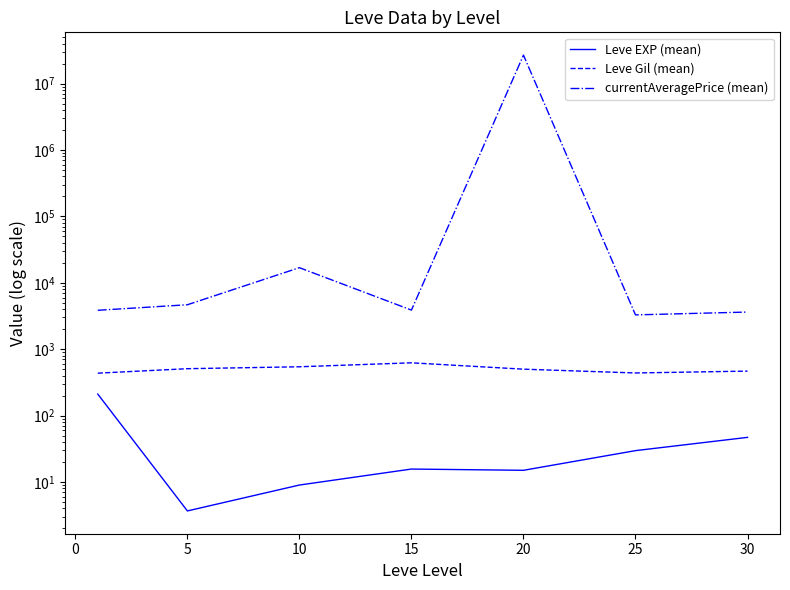

What is the difference between the maximum and second lowest values in the Leve EXP (mean) series?

201.7